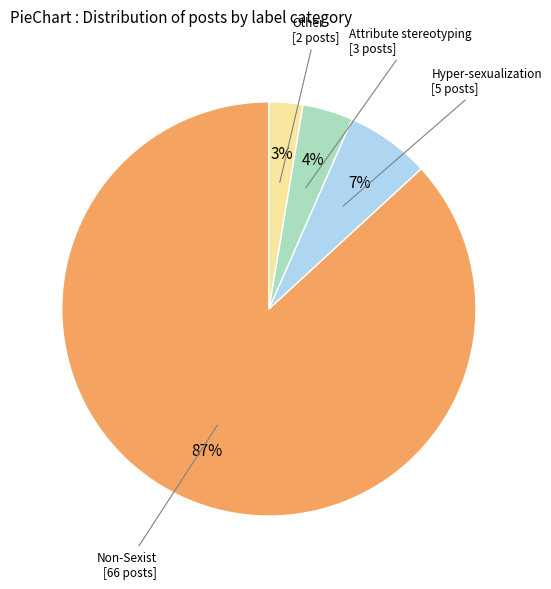

To the nearest percent, what is the average slice percentage?

25%